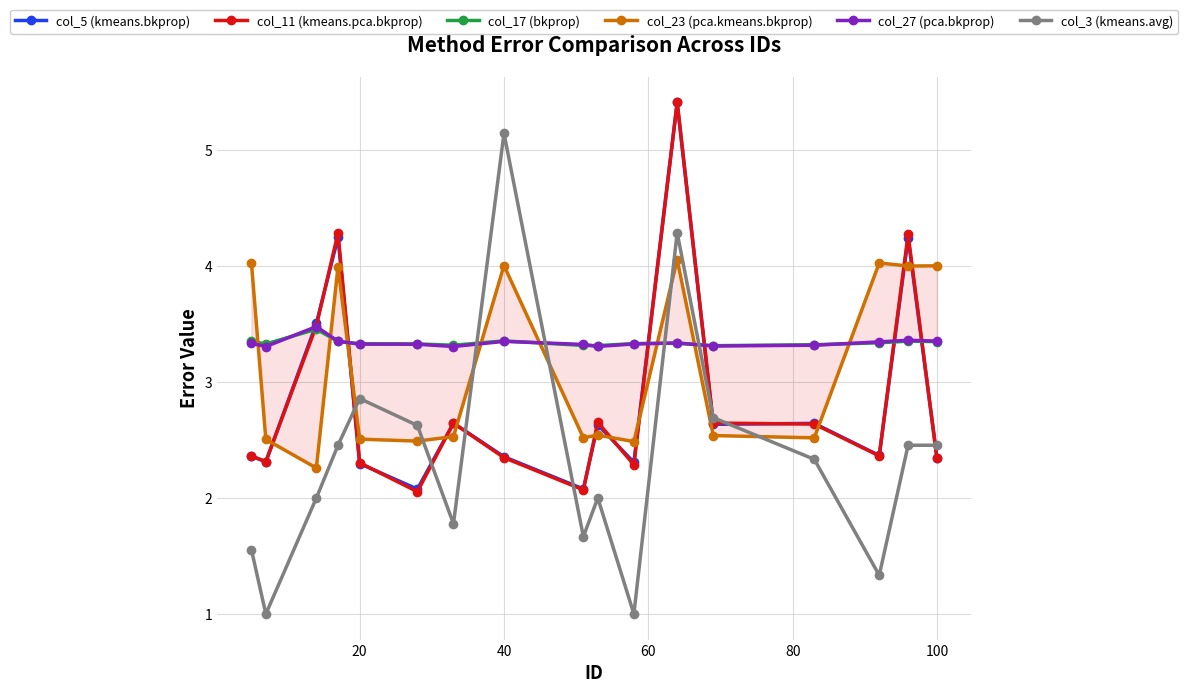

How many times do col_27 (pca.bkprop) and col_3 (kmeans.avg) cross each other?

4